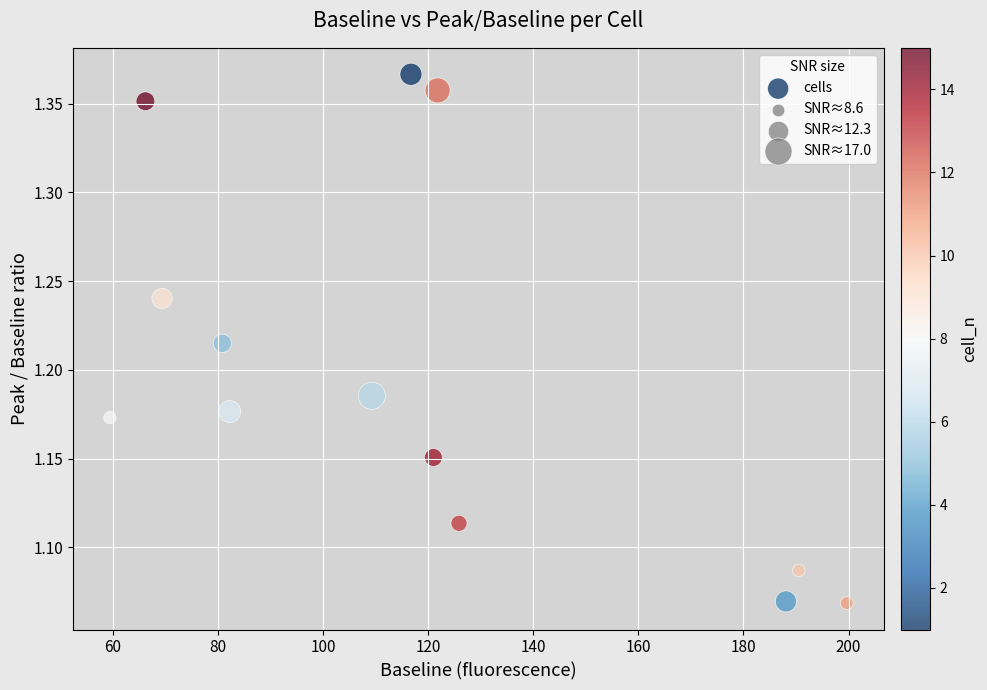

What is the range of Y values (max minus min)?

0.3